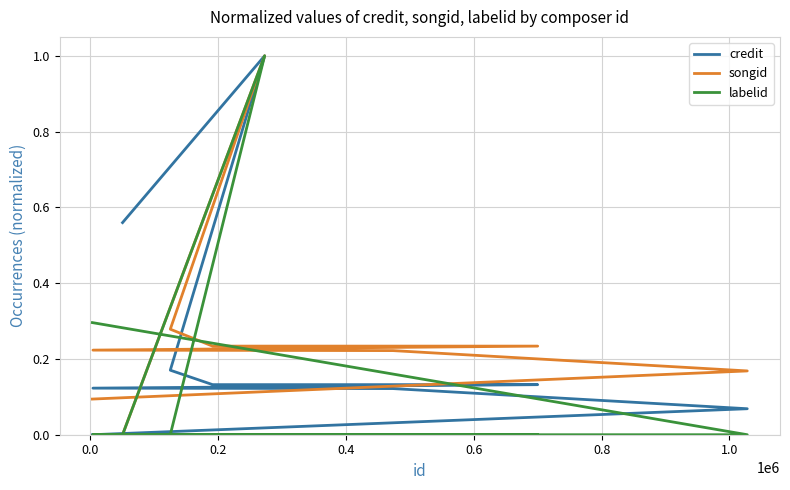

How many lines are shown in the chart?

3